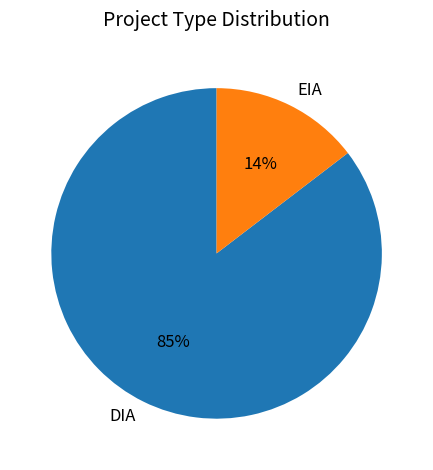

Which slice is the largest?

DIA